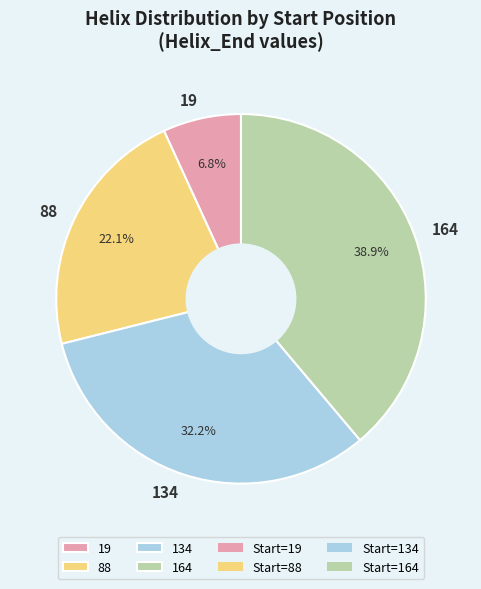

Rank the categories by value from lowest to highest.

19, 88, 134, 164